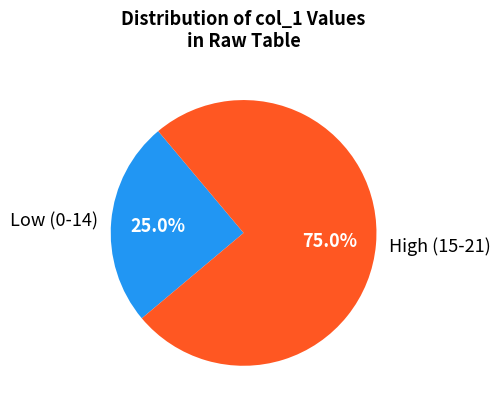

What portion of the pie excludes Low (0-14)?

75.0%